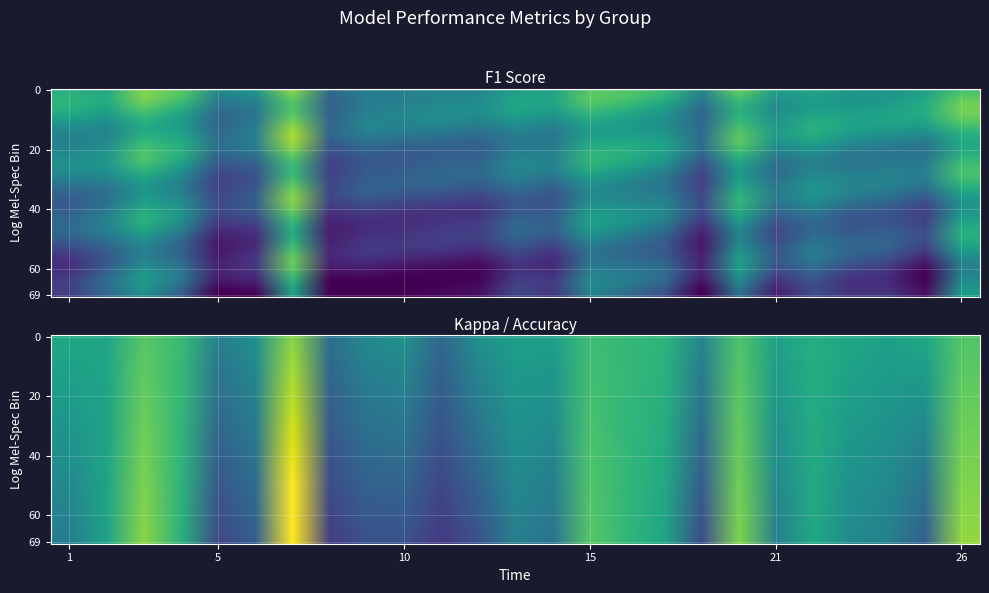

Which series has the largest range (max minus min)?

kappa